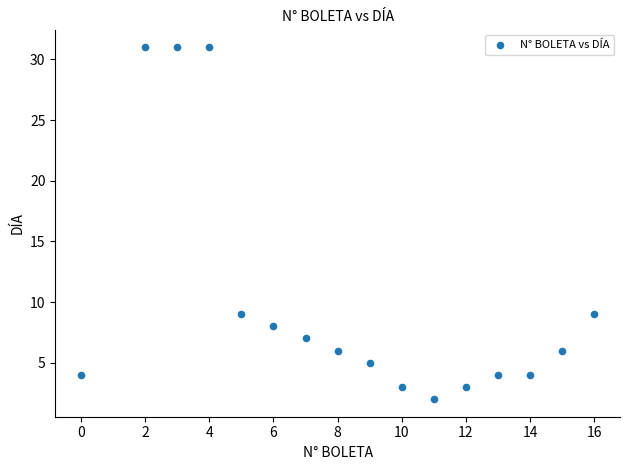

What is the range of X values (max minus min)?

16